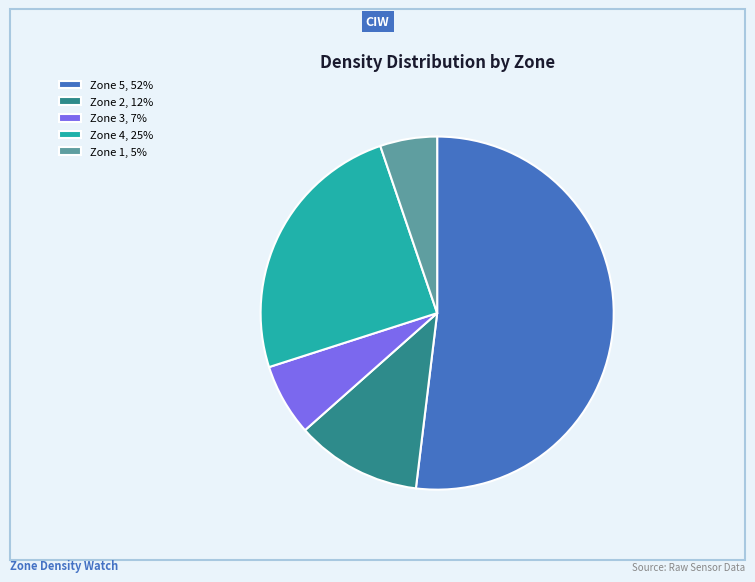

Do Zone 2, 12% and Zone 1, 5% together represent more than half of the pie?

No